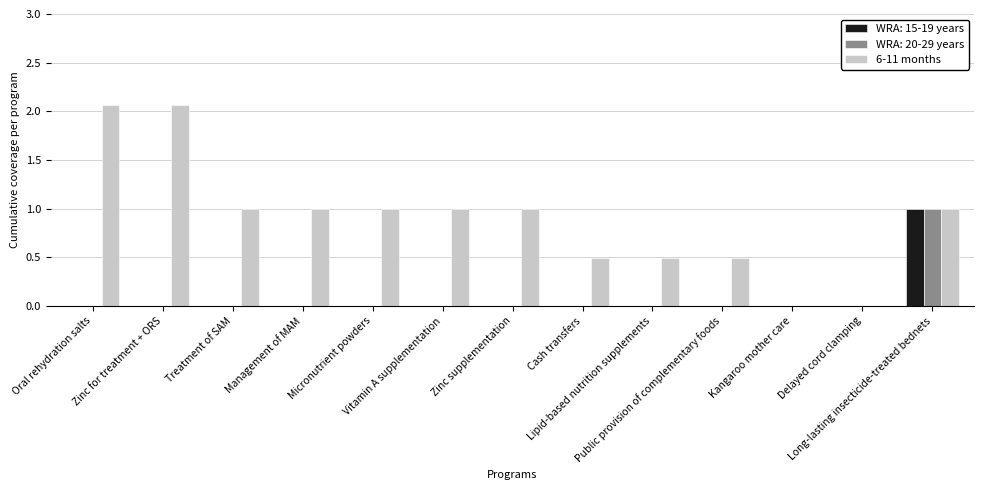

Which series has the largest total across all categories?

6-11 months